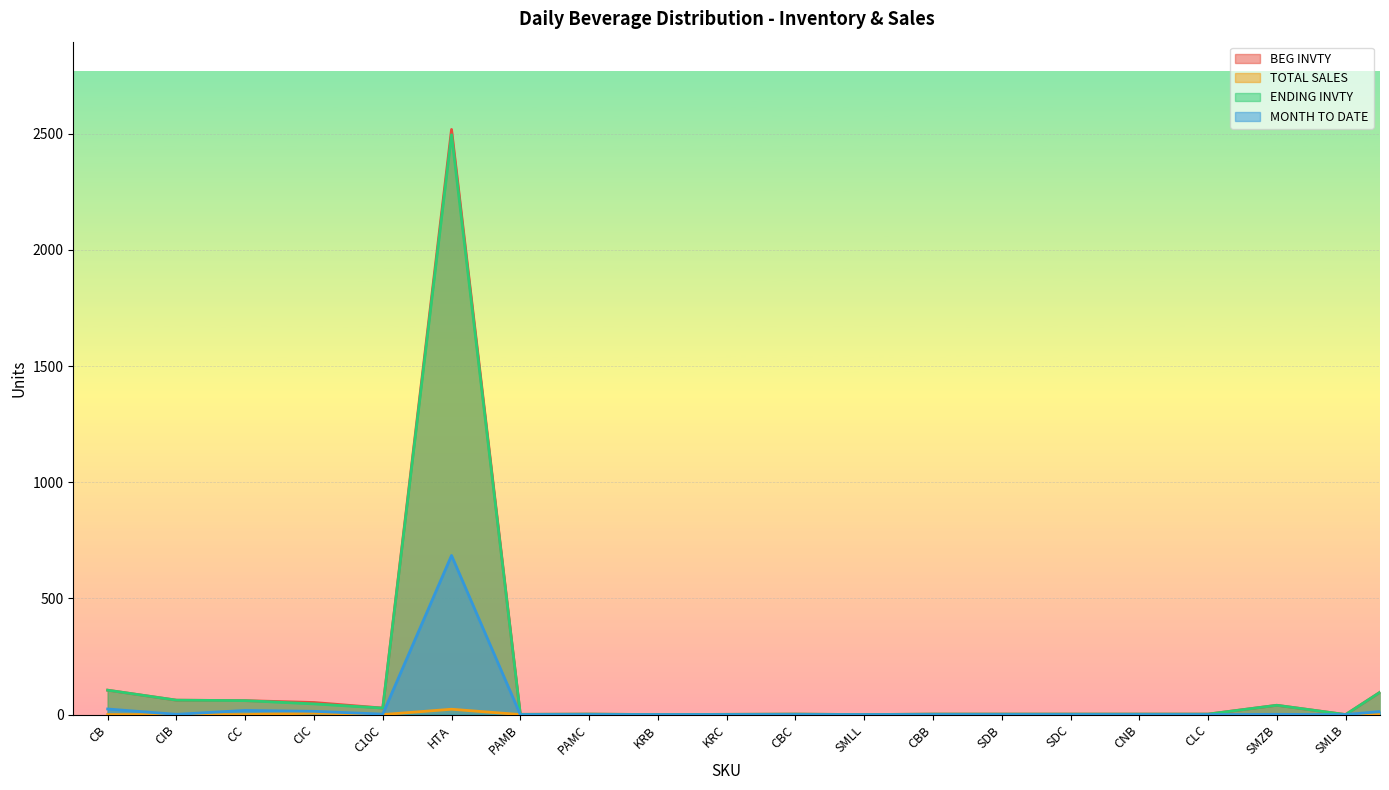

Which series has the largest total across all categories?

BEG INVTY